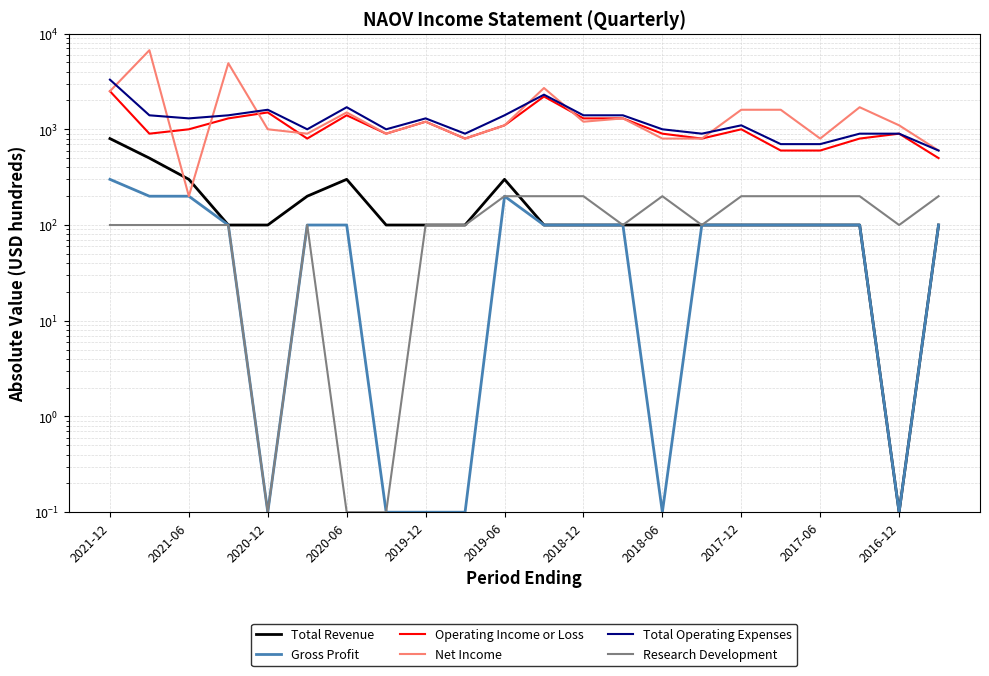

How many data points in Total Revenue are less than 100?

1